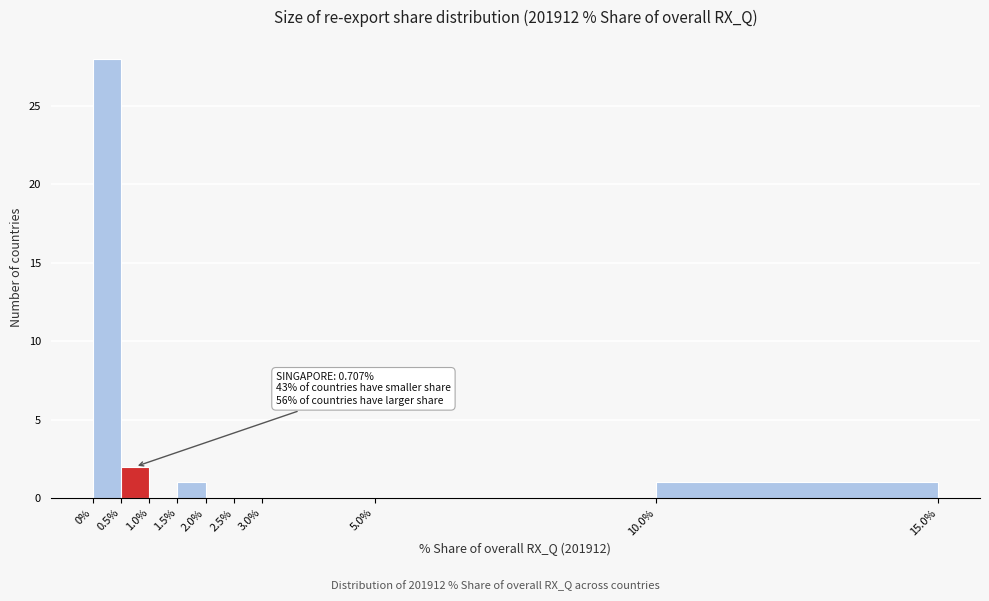

Which range on the x-axis has the tallest bar?

0% to 0.5%